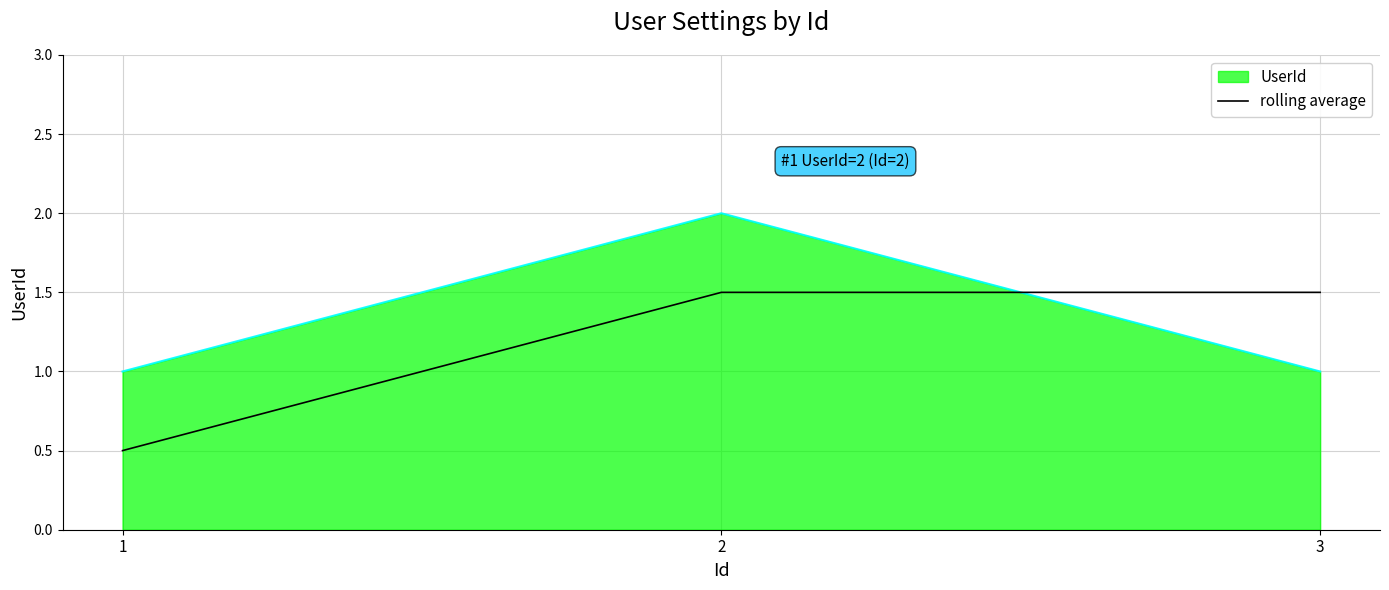

Reading left to right, transcribe all the data shown in this chart.

UserId: 1=1.0	2=2.0	3=1.0
rolling average: 1=0.5	2=1.5	3=1.5